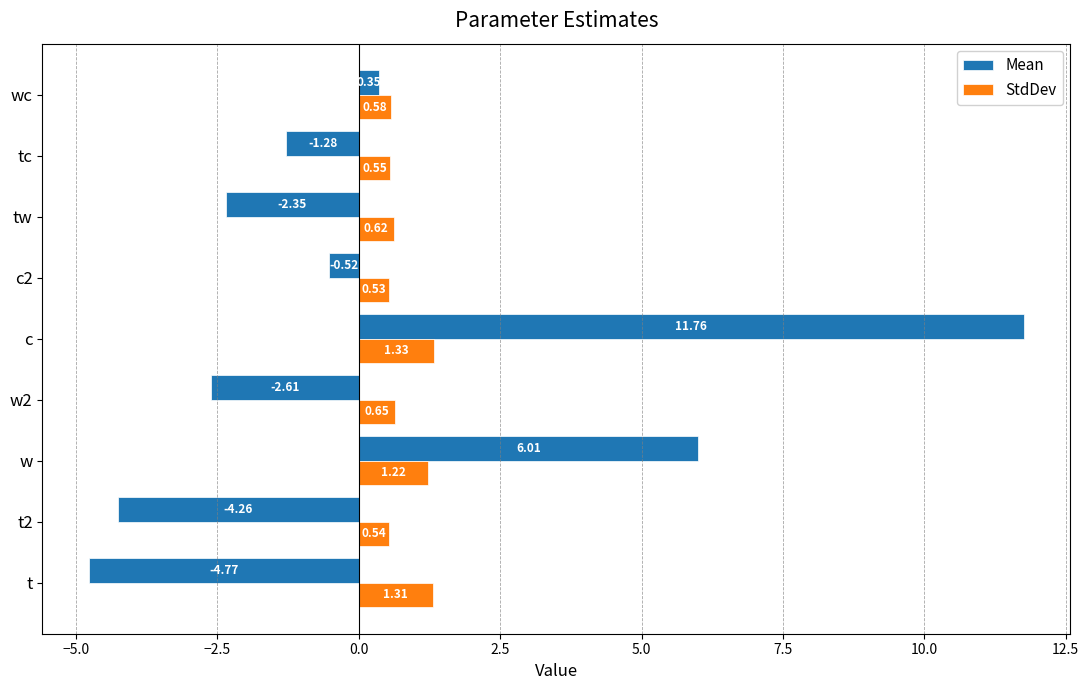

Rank the series by their maximum value, from highest to lowest.

Mean, StdDev